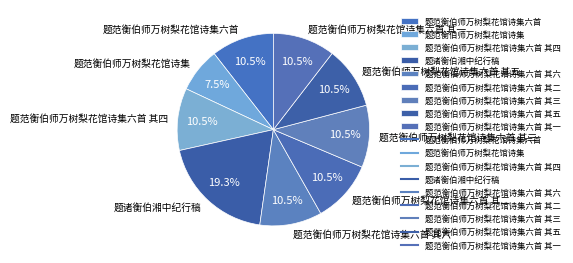

Count the number of slices in the pie.

9